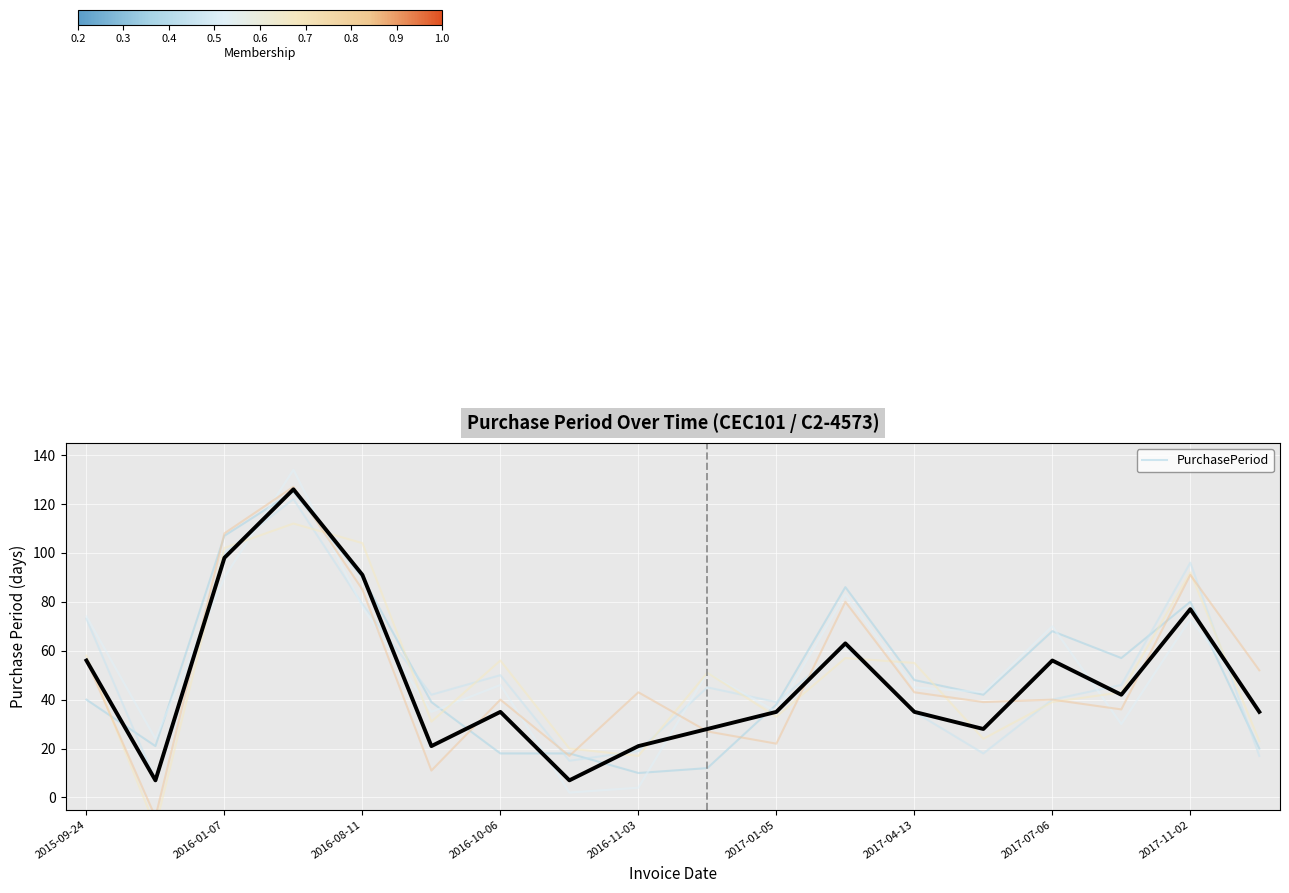

True or false: there are more than 1 points higher than both neighbors.

True